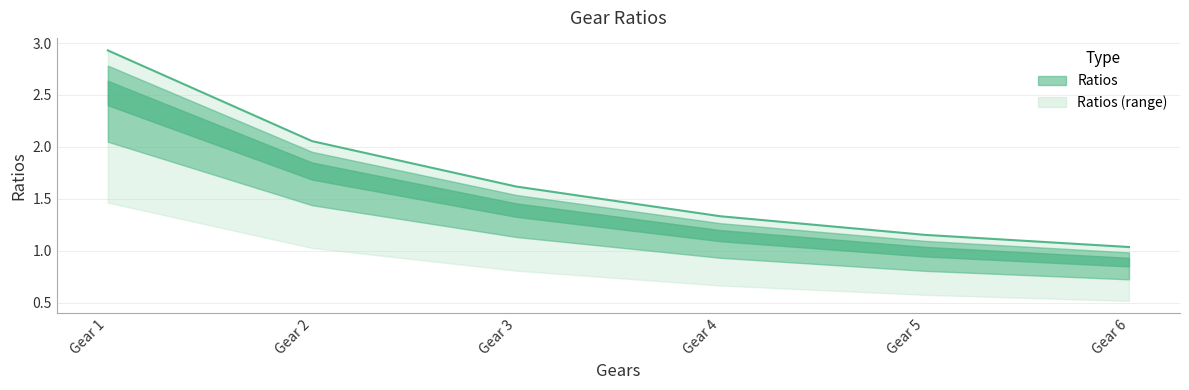

The value at 1 is 2.9. True or false?

True